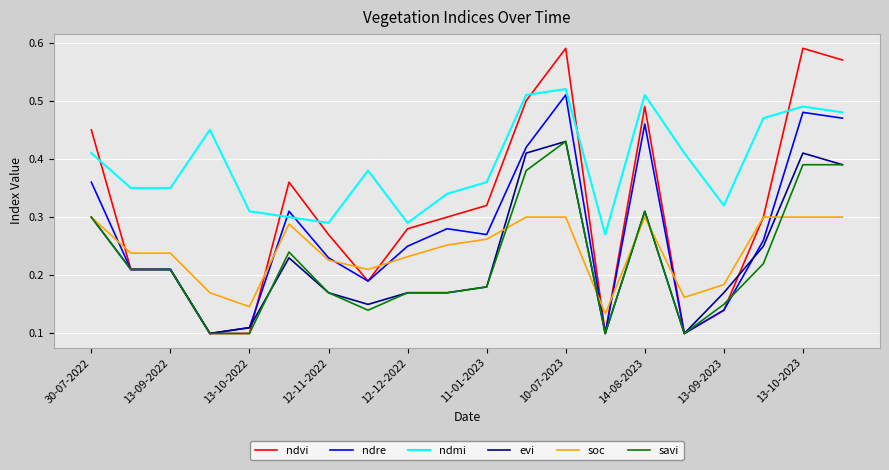

True or false: ndmi and soc intersect in this chart.

False